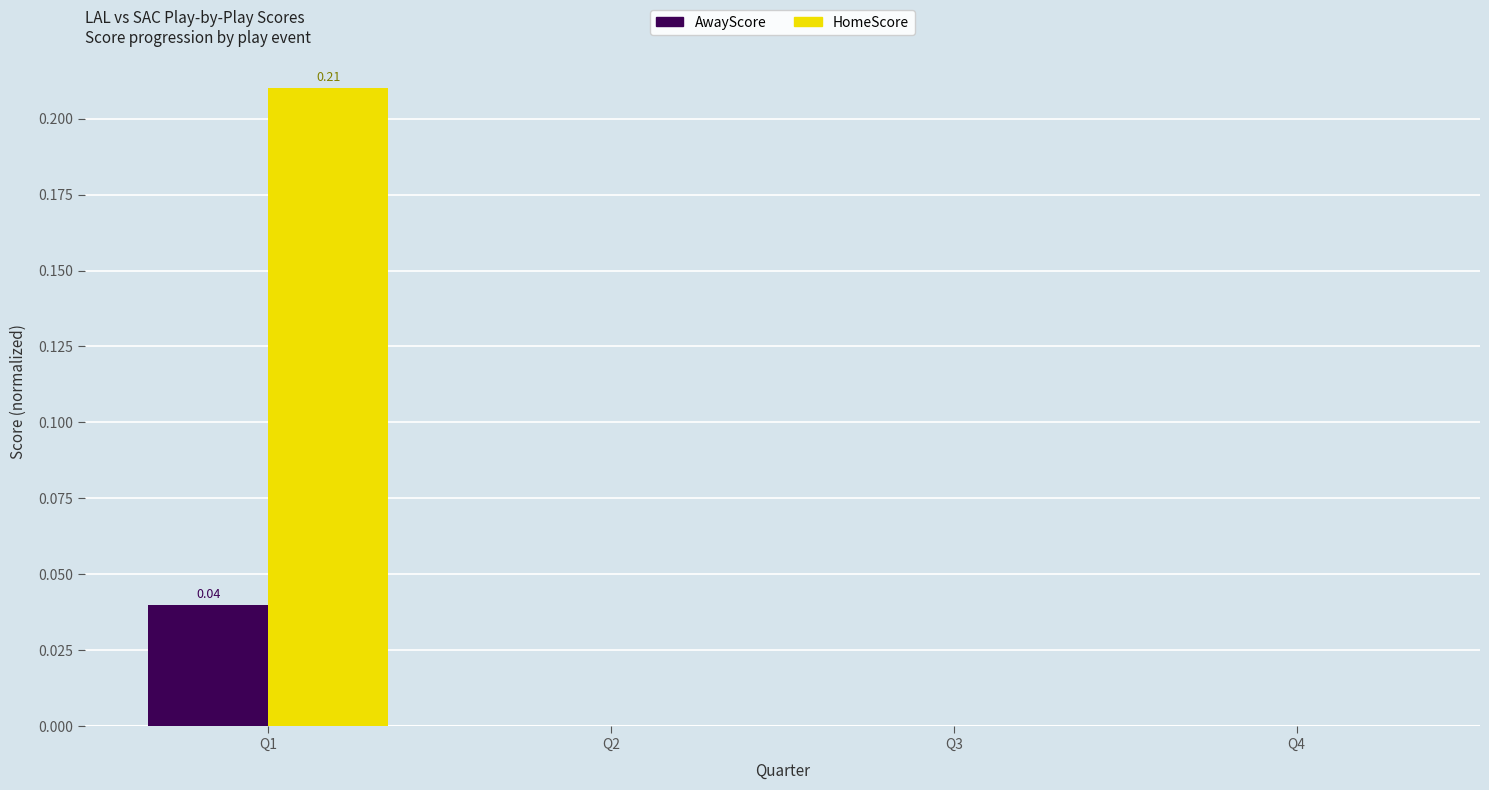

Which series changed the most between Q1 and Q2?

HomeScore